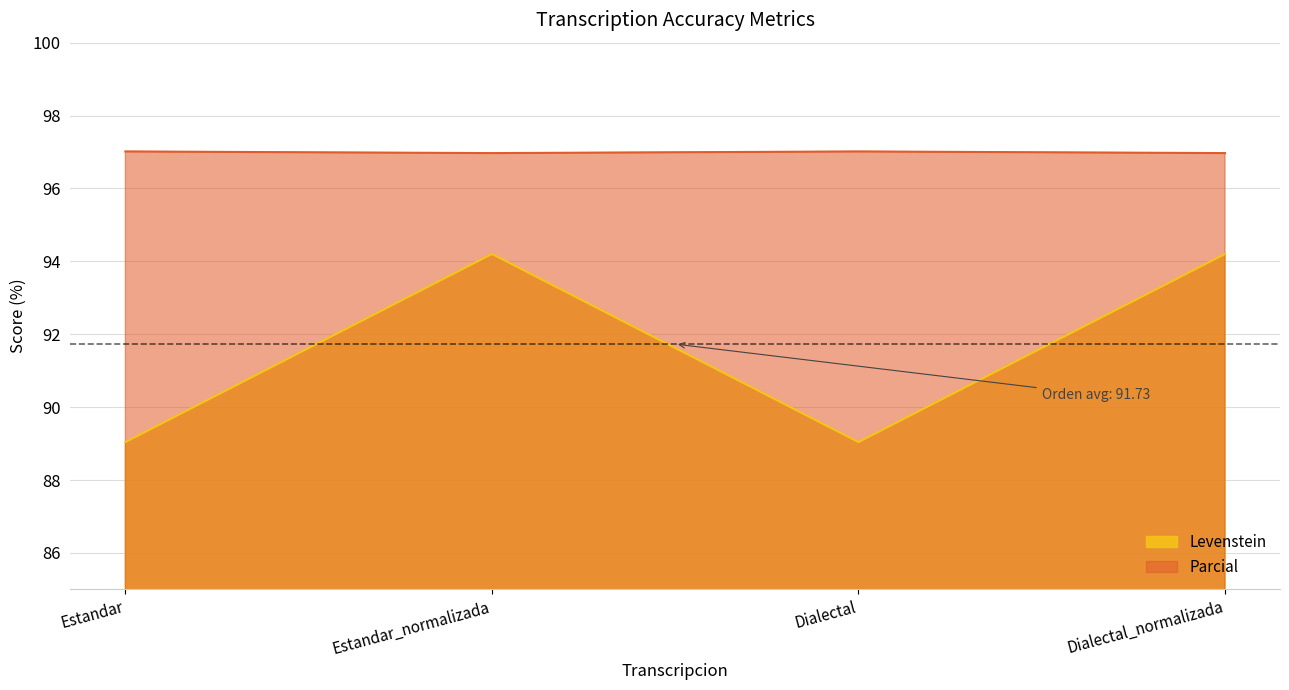

At which category does the chart reach its minimum across all series?

Estandar